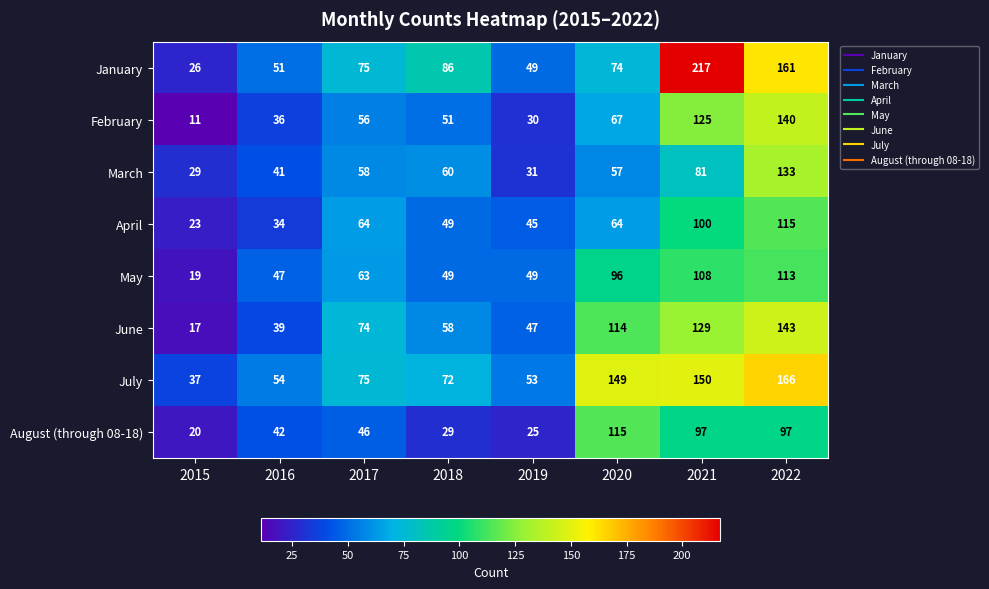

Which series has the widest spread of values?

January